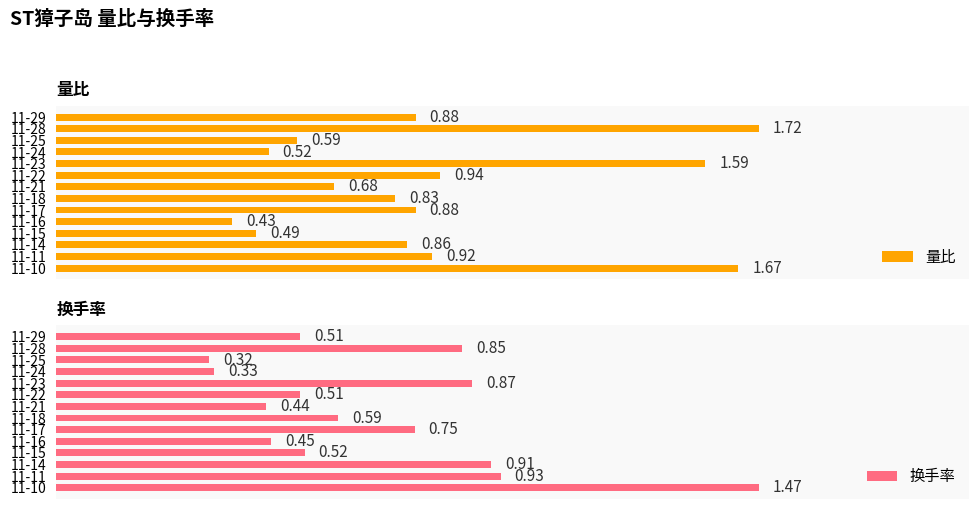

What is the sum of all 换手率 values?

9.4